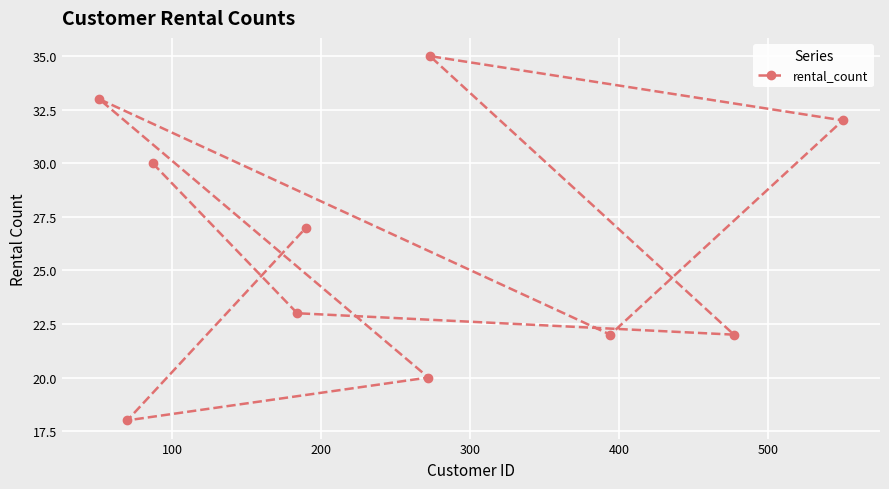

How many lines are shown in the chart?

1